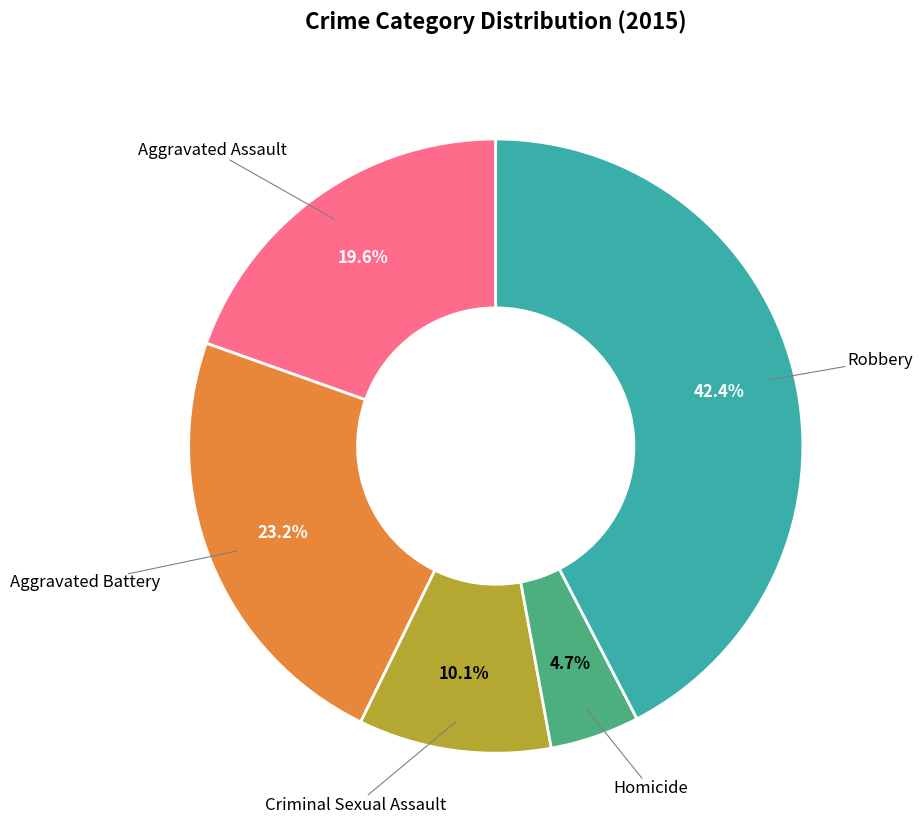

To the nearest percent, what percentage of the pie is Aggravated Assault?

20%